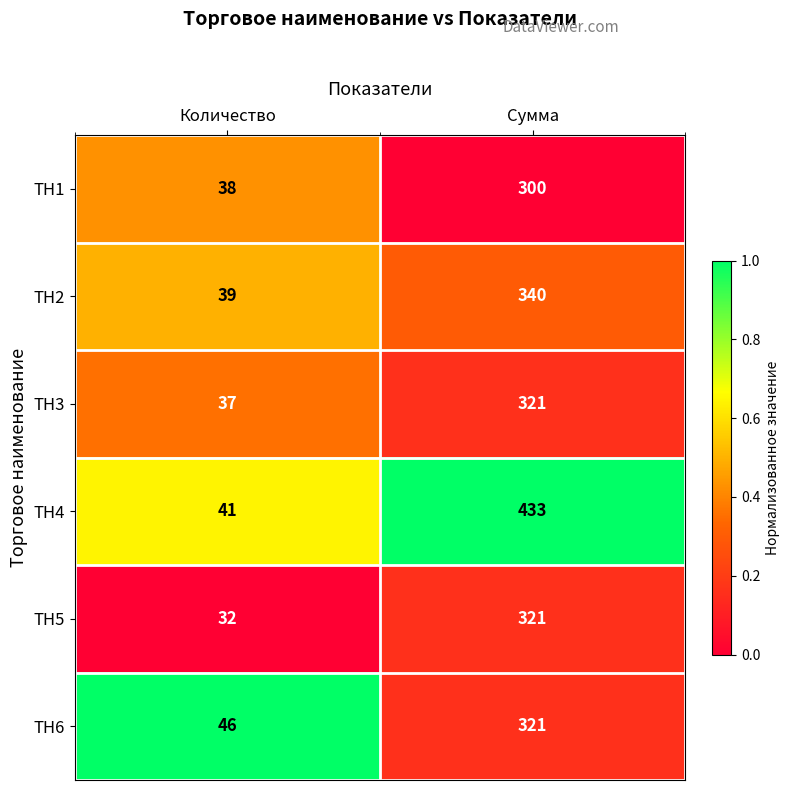

What is the total value across all series at Сумма?

2036